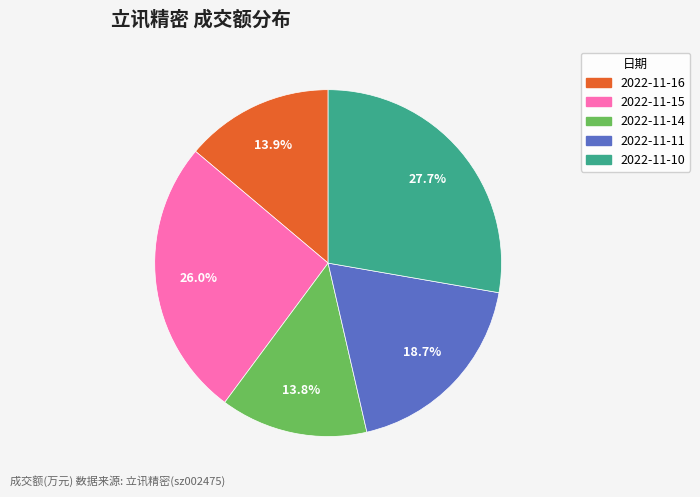

Is it true that 2022-11-16 is 14% of the pie?

True